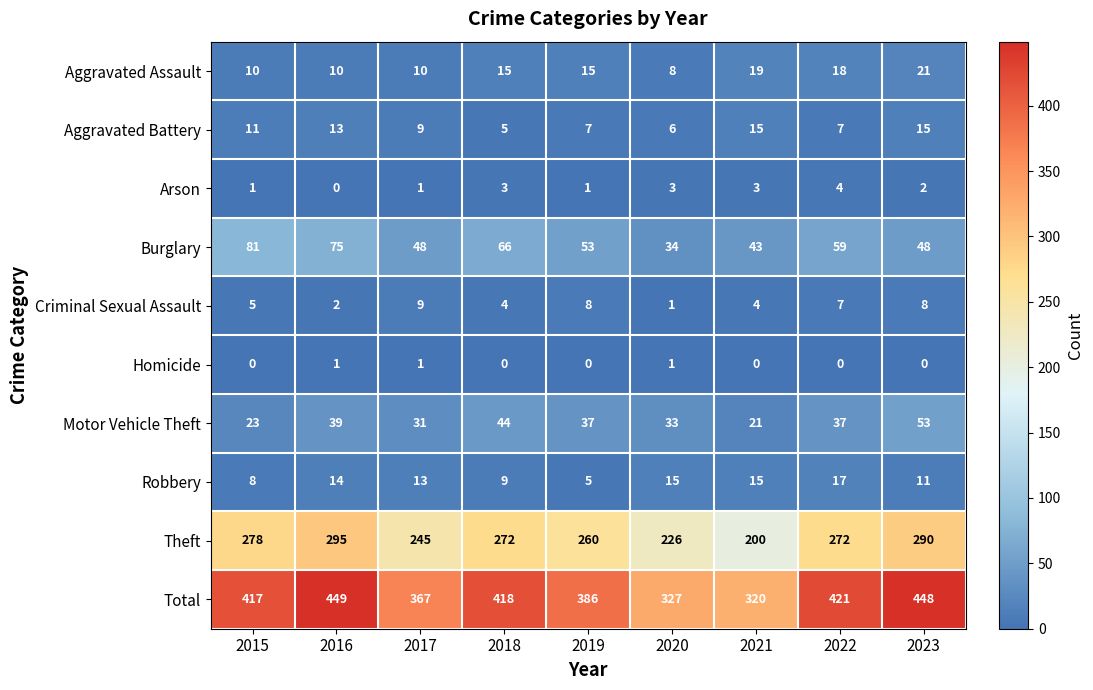

What value does the Theft series have at 2023?

290